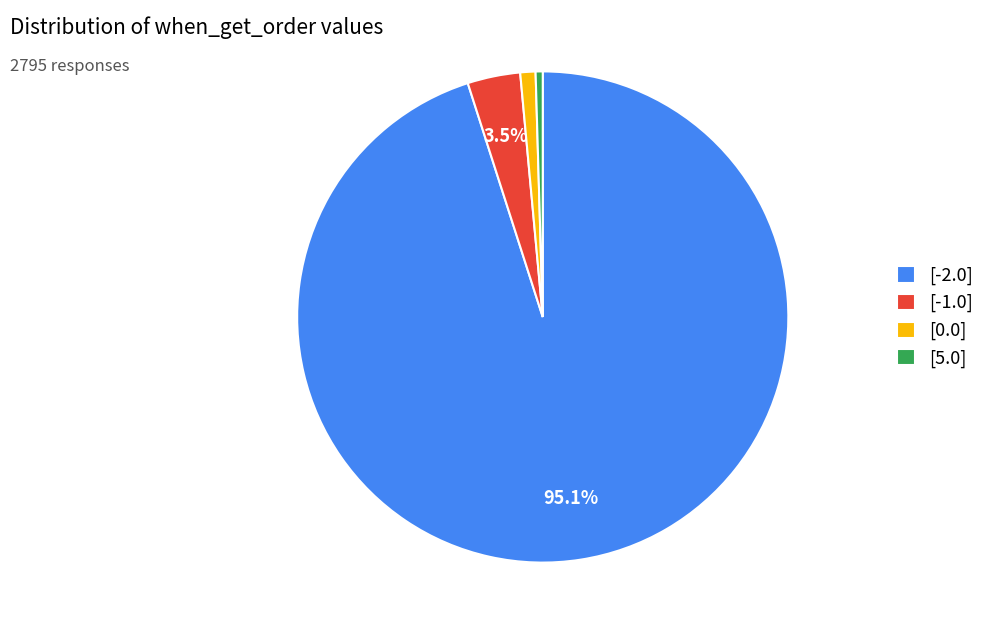

Is it true that [-2.0] is 95% of the pie?

True